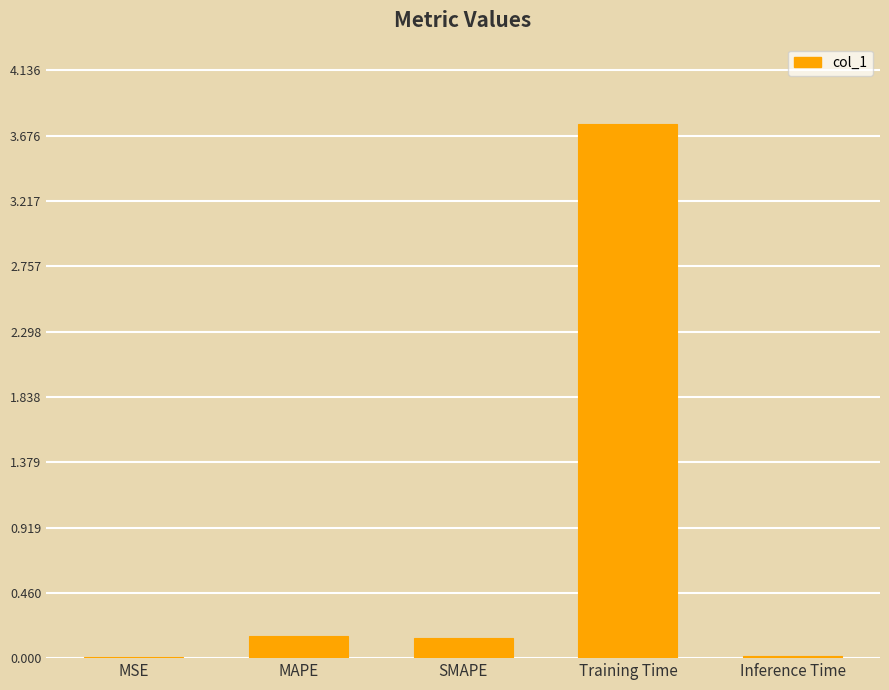

Does the chart contain stacked bars?

No